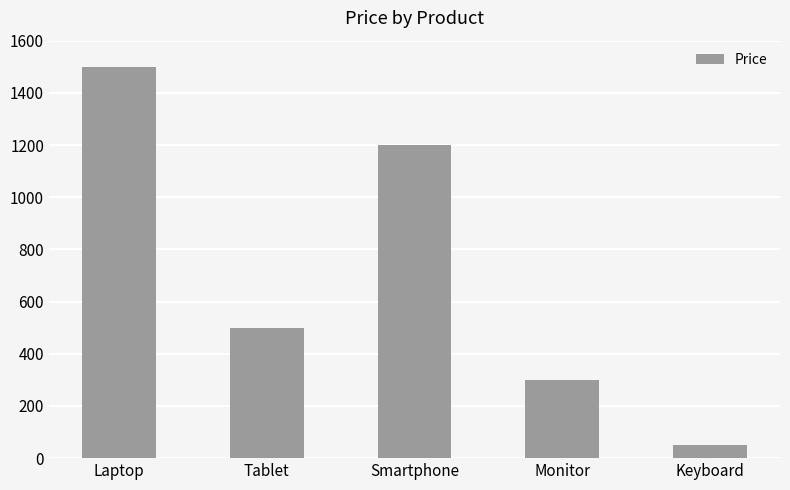

Reading left to right, extract all data points from this chart.

Laptop=1500	Tablet=500	Smartphone=1200	Monitor=300	Keyboard=50